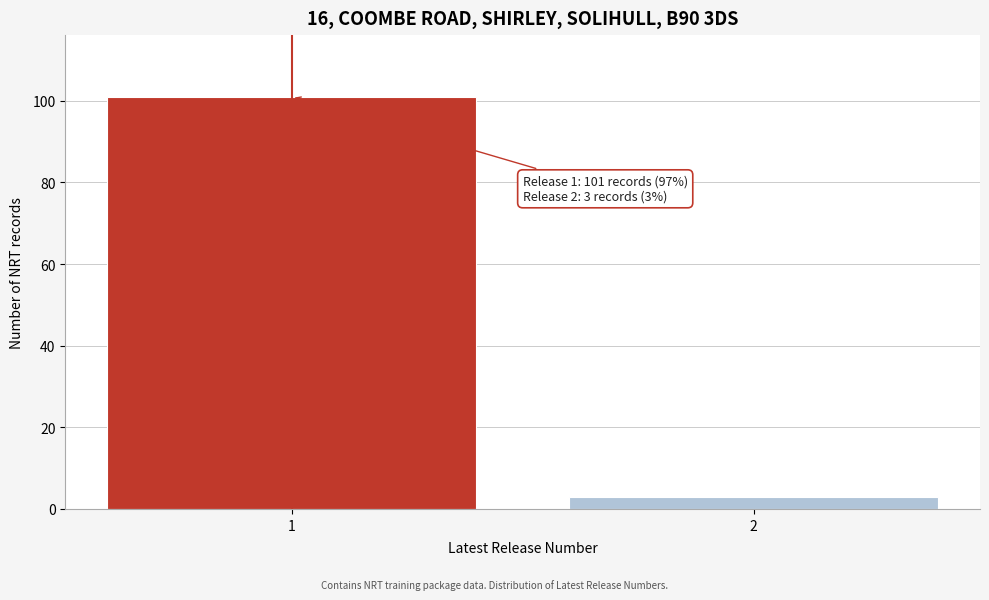

Reading left to right, what are all the values shown in this chart?

1=101	2=3